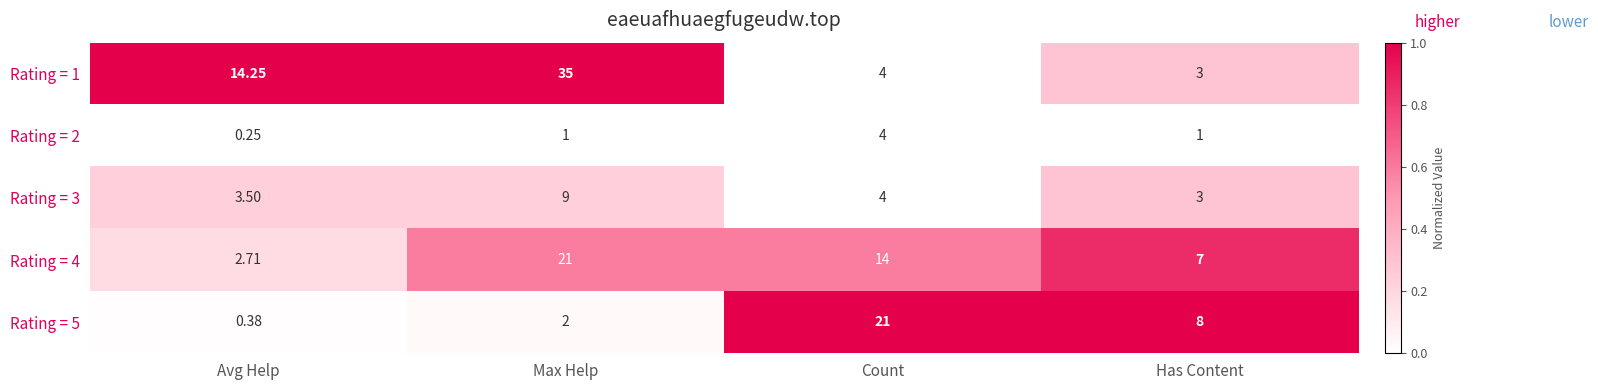

Is the value of Rating = 3 at Max Help greater than the value of Rating = 2 at Max Help?

Yes